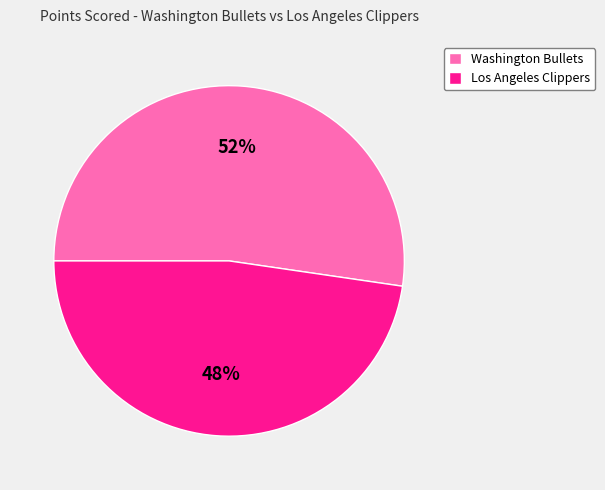

What is the largest slice in the pie chart?

Washington Bullets